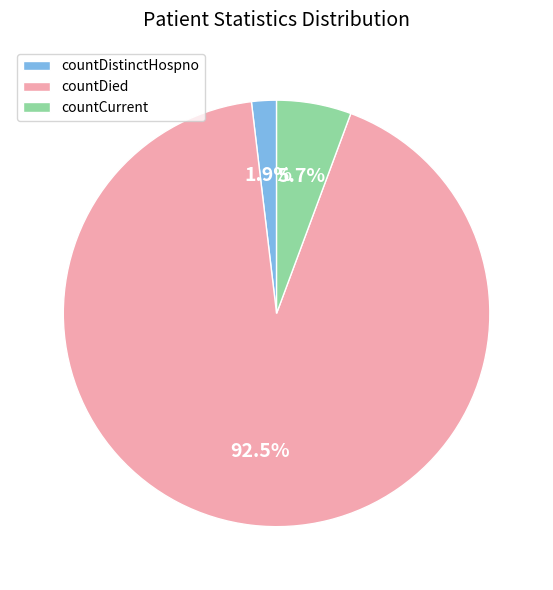

Rank the categories by value from highest to lowest.

countDied, countCurrent, countDistinctHospno